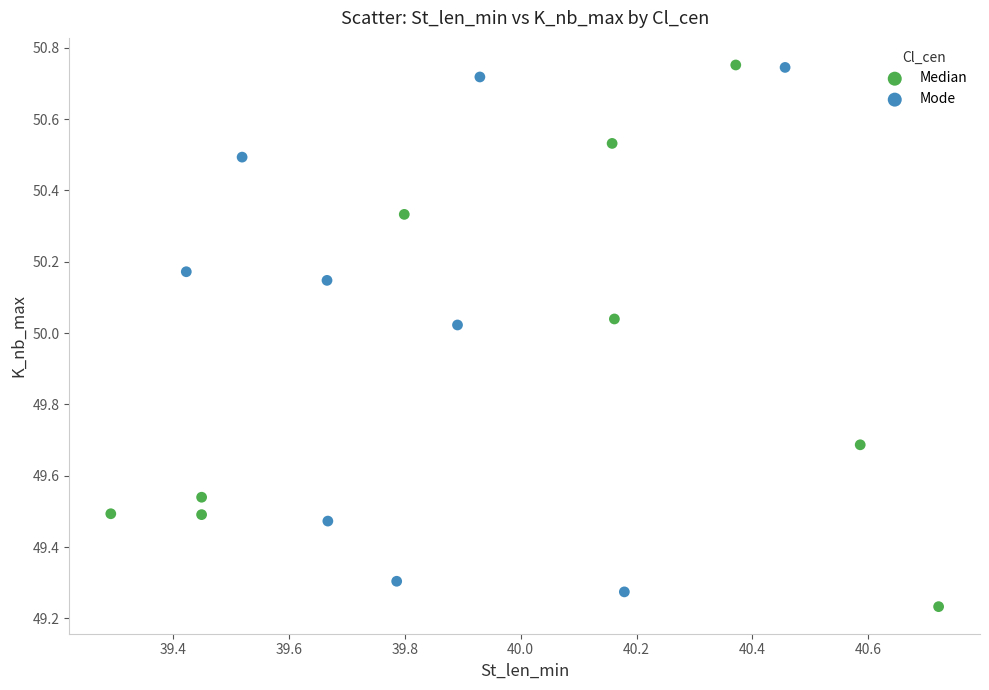

Which series has the widest spread of Y values?

Median